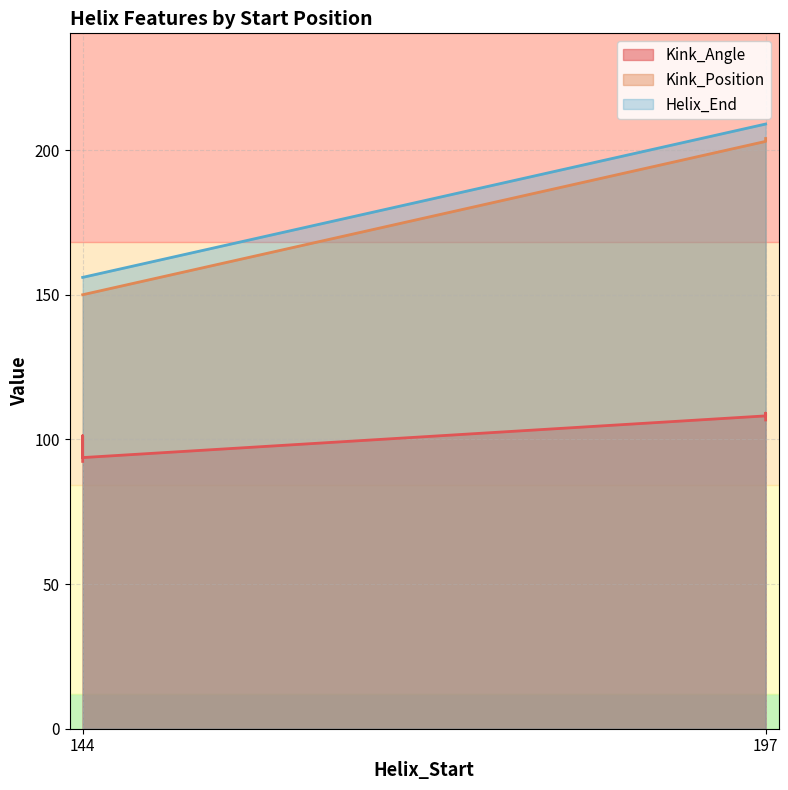

Reading right to left, list all the values displayed in this chart.

Kink_Angle: 106.7	93.7	109.1	101.3	108.1	92.4
Kink_Position: 204.0	150.0	203.0	150.0	203.0	150.0
Helix_End: 209.0	156.0	209.0	156.0	209.0	156.0